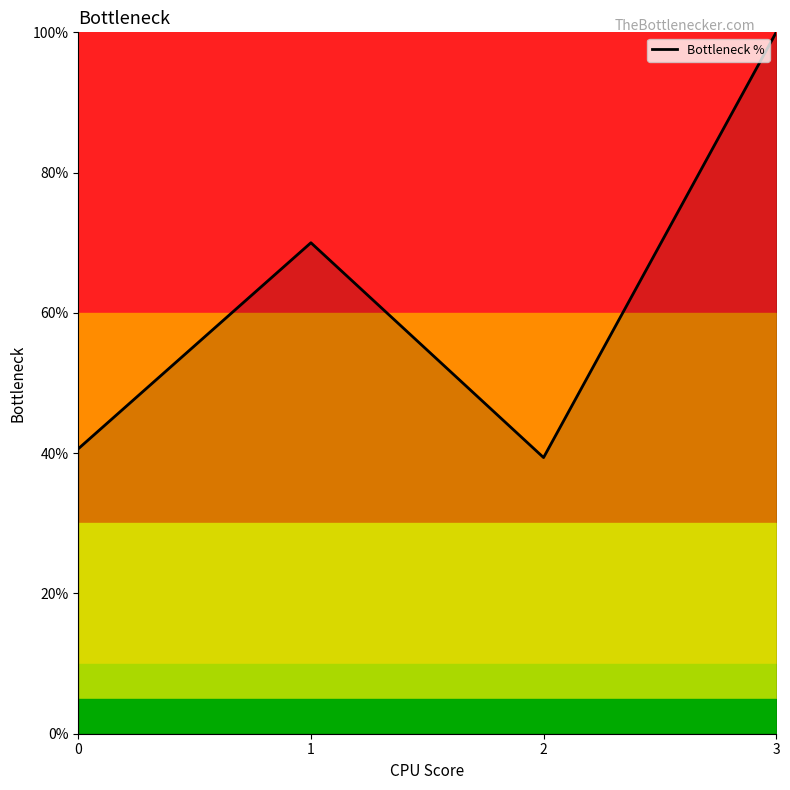

Which label corresponds to the largest value in the chart?

3